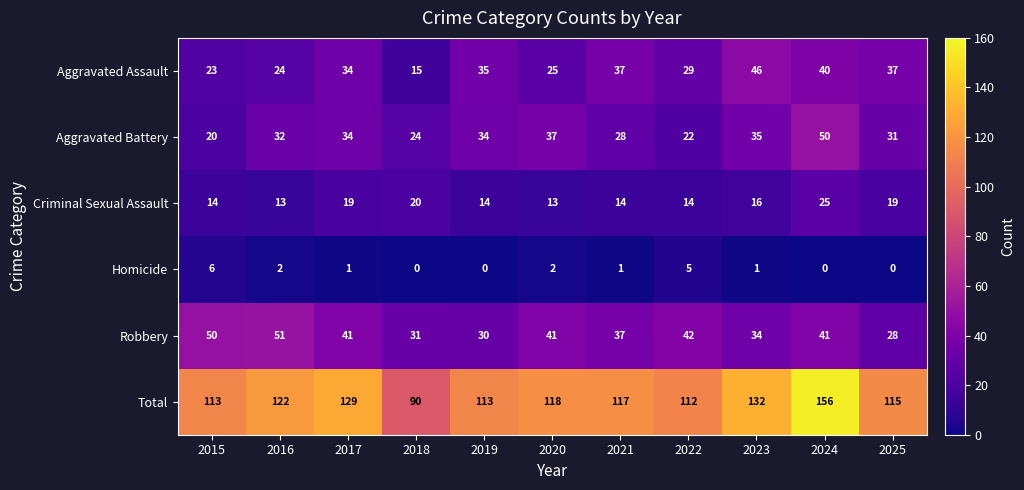

Which series has the largest total across all categories?

Total